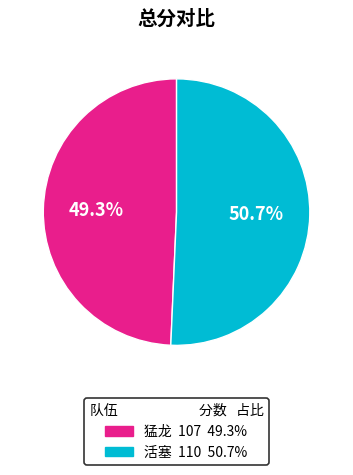

Is 活塞 the majority of the pie?

Yes